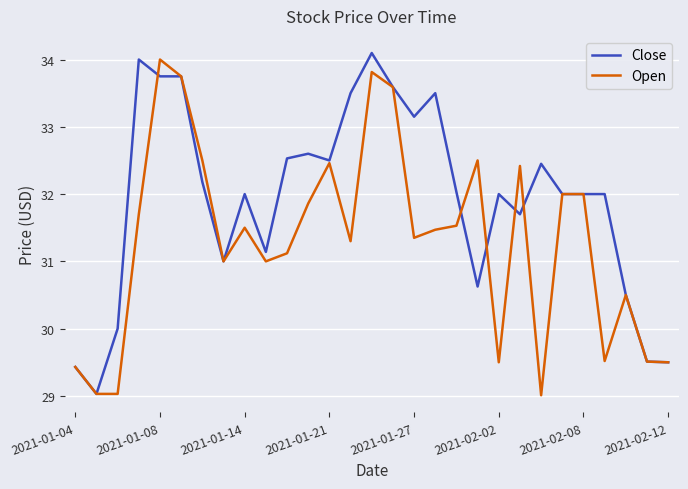

What is the lowest value of the Open series?

29.0